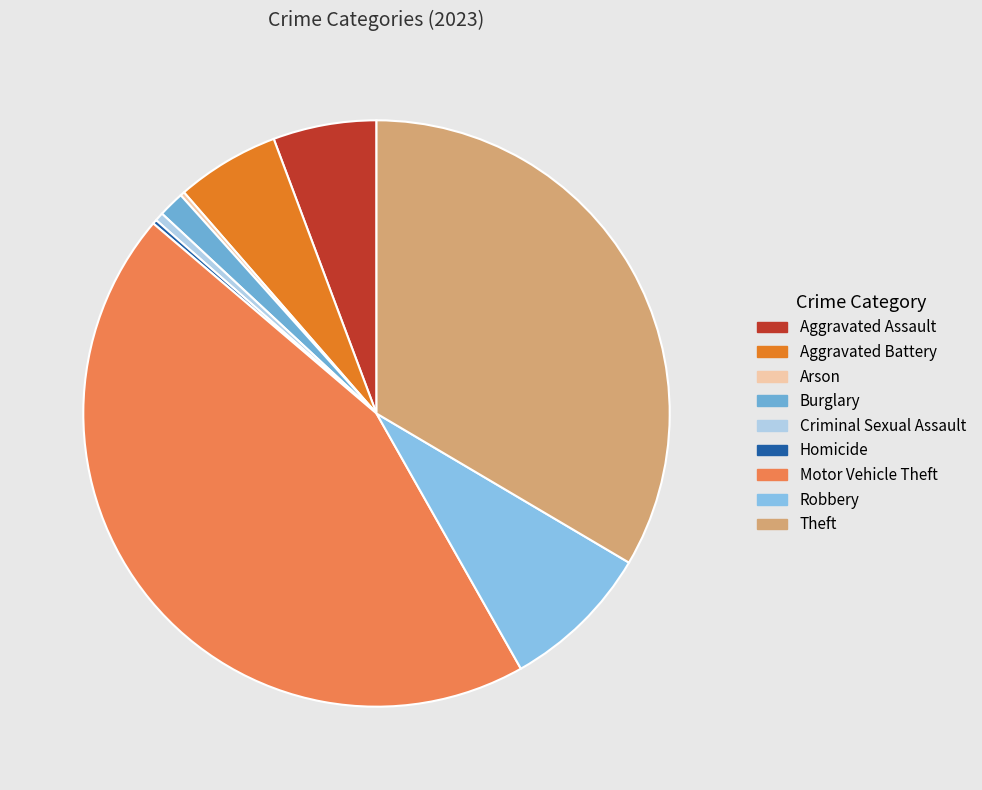

The Robbery slice represents 8% of the pie. True or false?

True